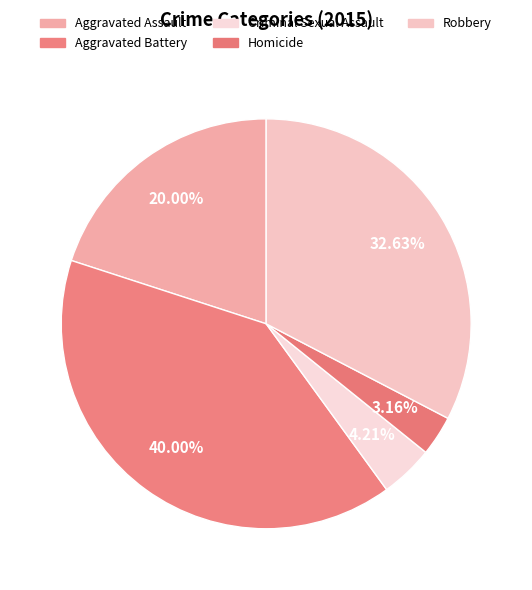

How many segments does this pie chart have?

5